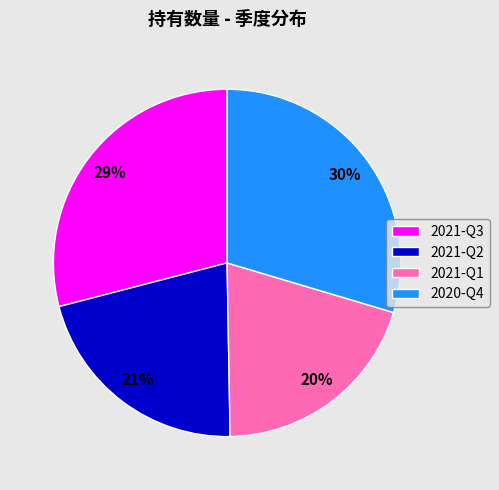

Do 2020-Q4 and 2021-Q3 together represent more than half of the pie?

Yes